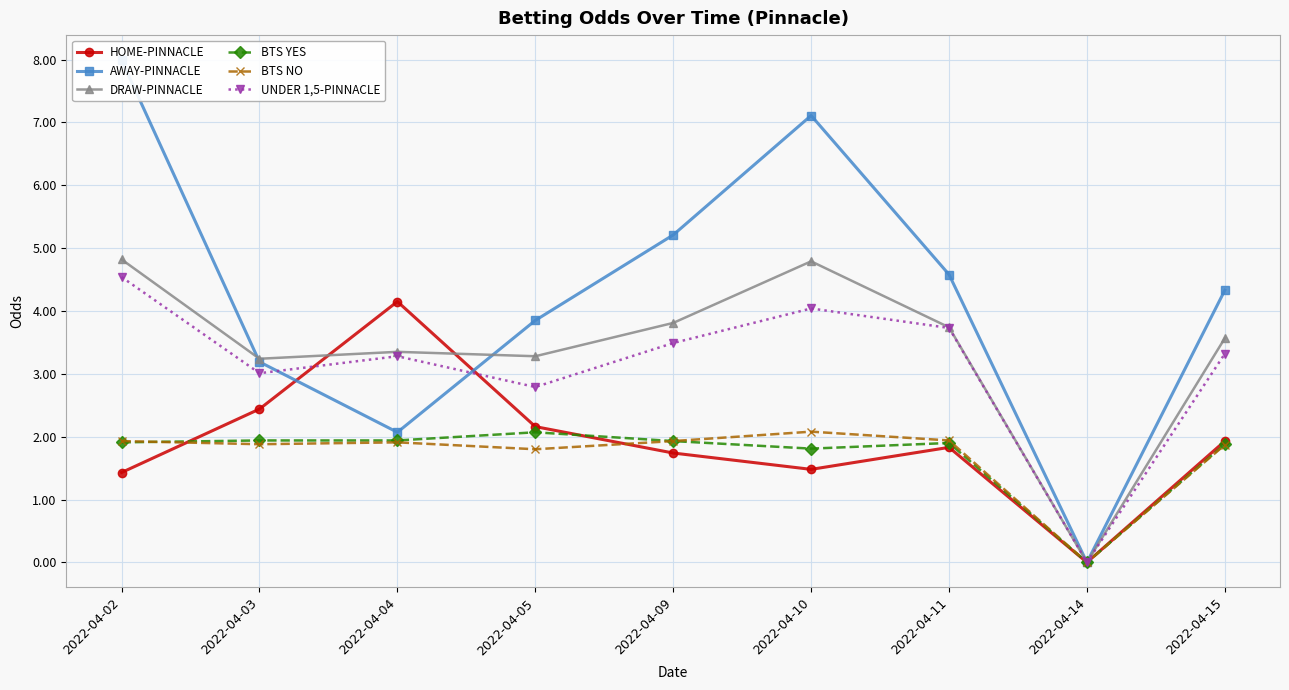

What is the sum of all UNDER 1,5-PINNACLE values?

28.2